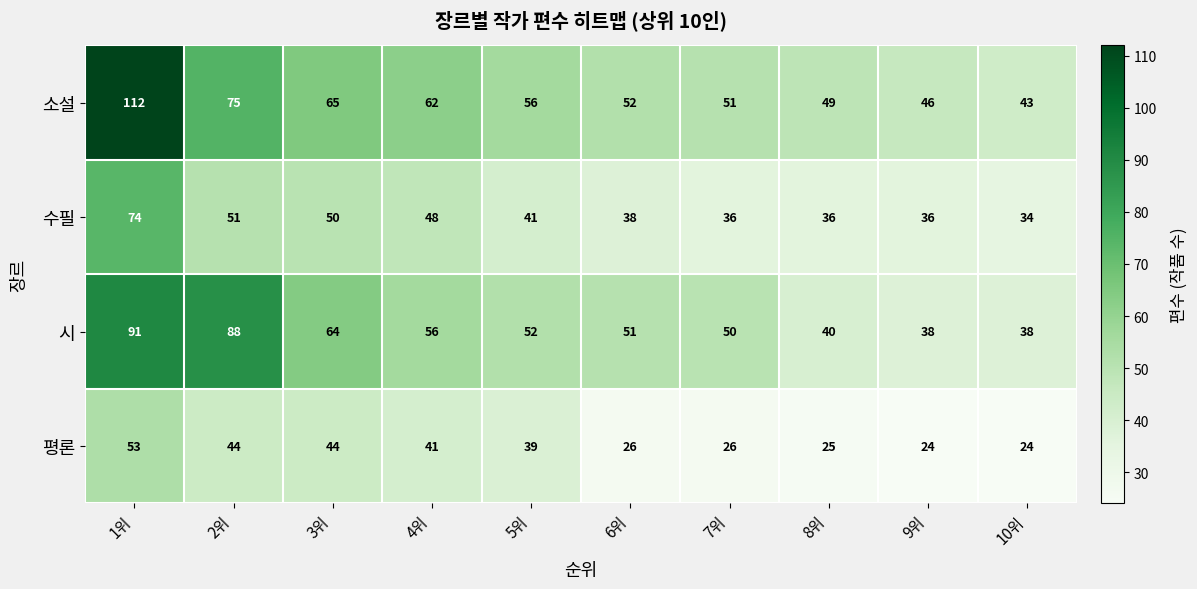

Where is 수필 nearest to the value 54?

2위